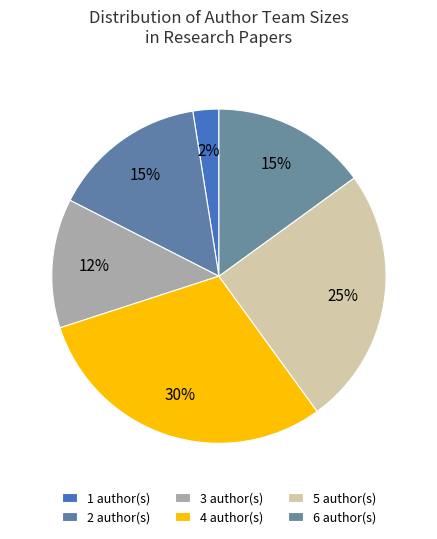

Count the number of slices in the pie.

6